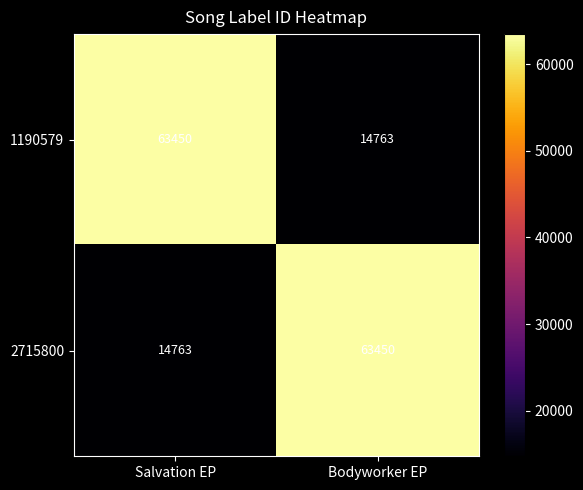

What value does the 1190579 series have at Salvation EP, to the nearest 50?

63450